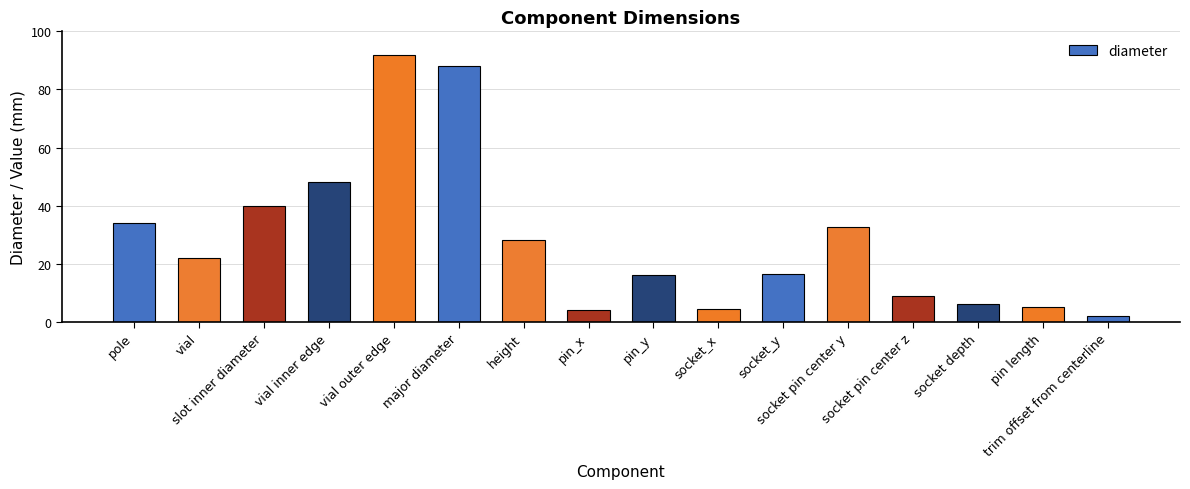

What is the difference between the values at pin_x and slot inner diameter?

36.0